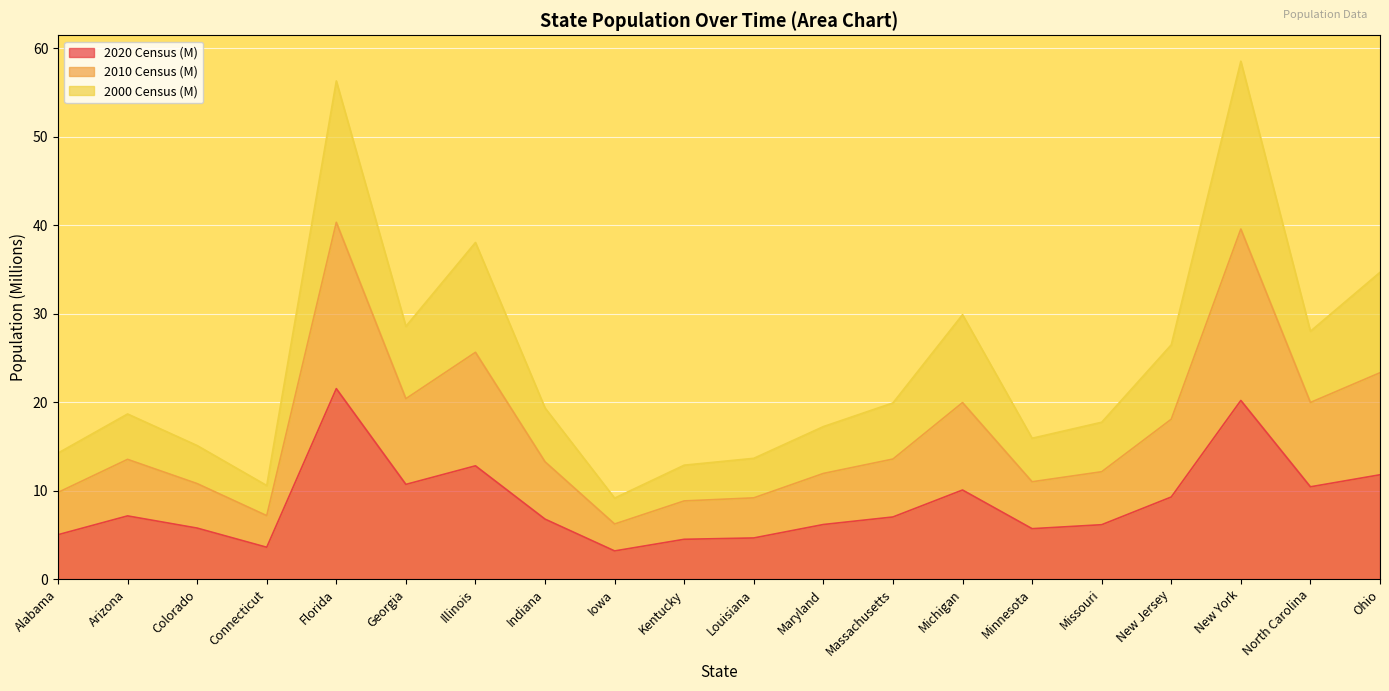

Does the chart display data point markers on the line(s)?

No